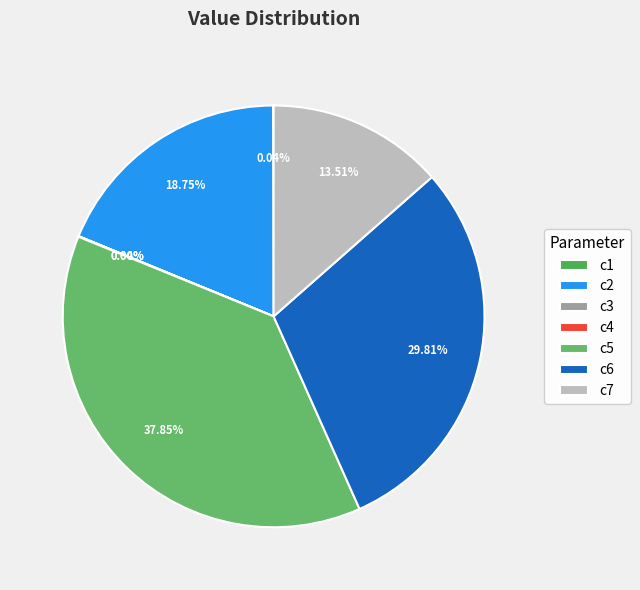

True or false: c6 accounts for 30% of the total.

True